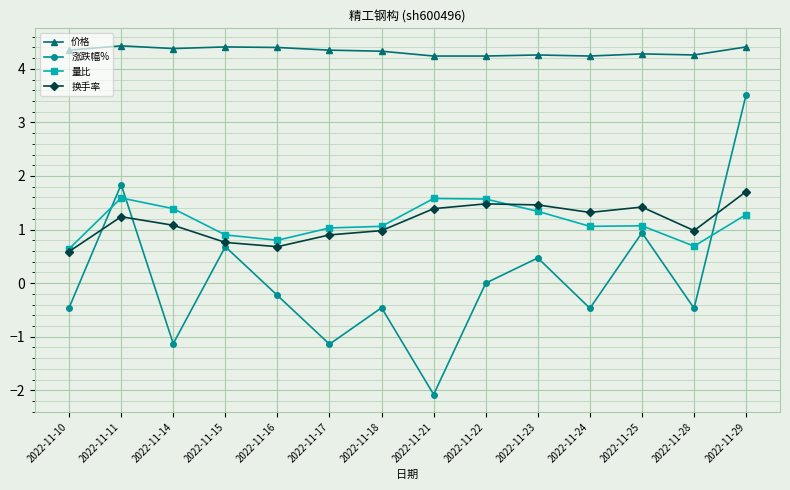

True or false: 涨跌幅% has more than 2 points higher than both neighbors.

True